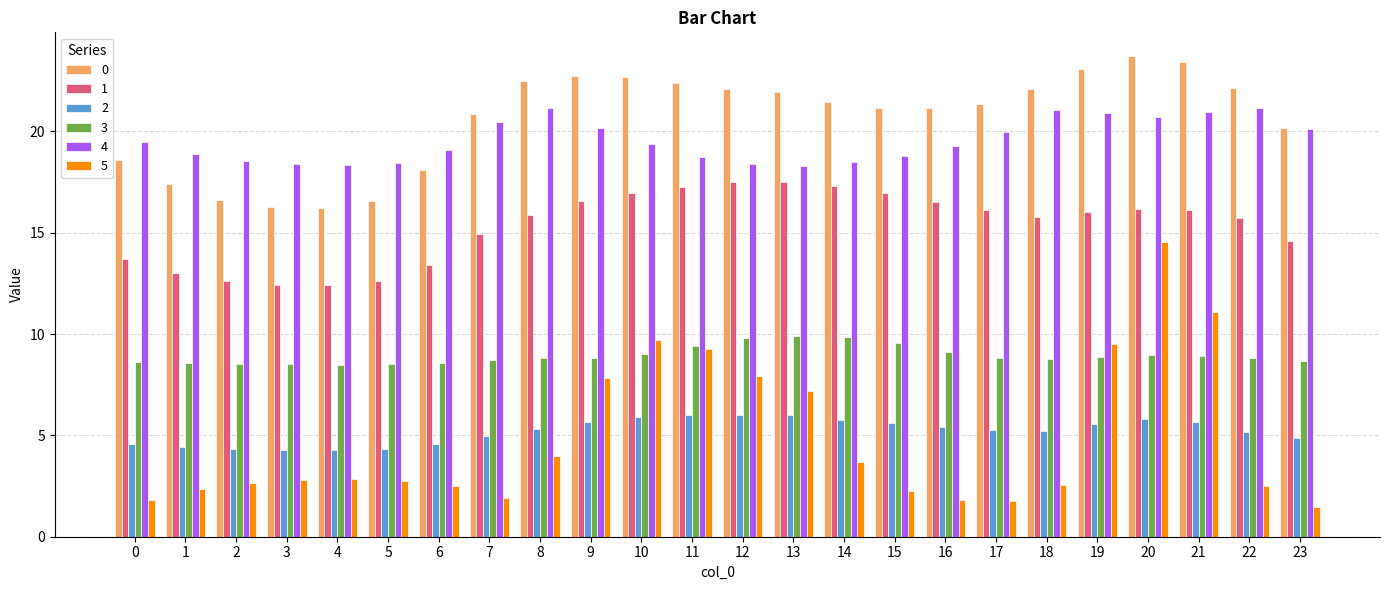

True or false: 3 has a value of 8.6 at 6.

True